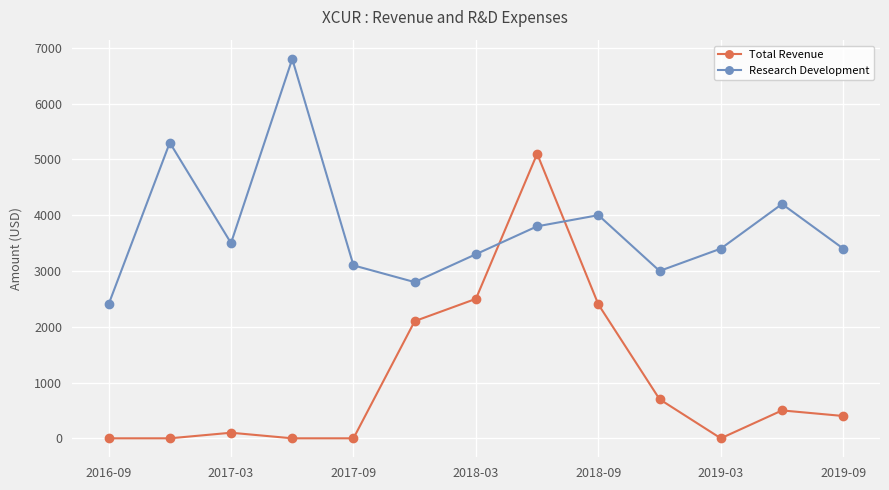

How many intersections are there between Total Revenue and Research Development?

2